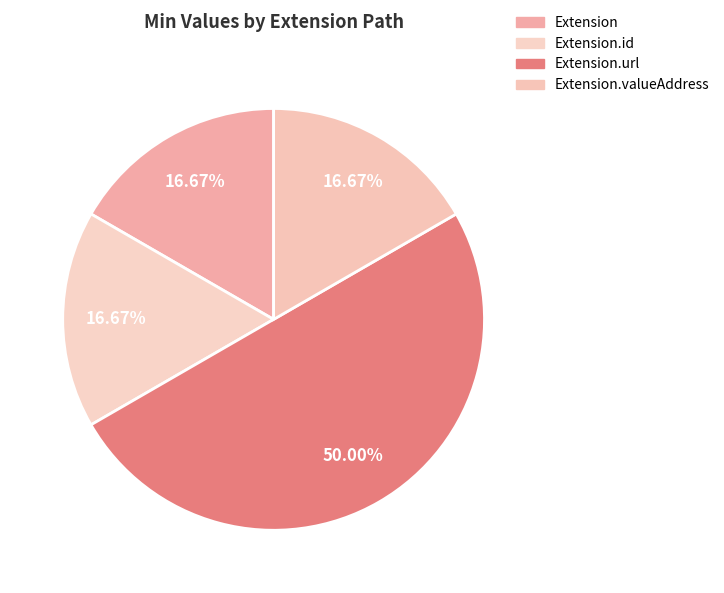

Count the number of slices in the pie.

4